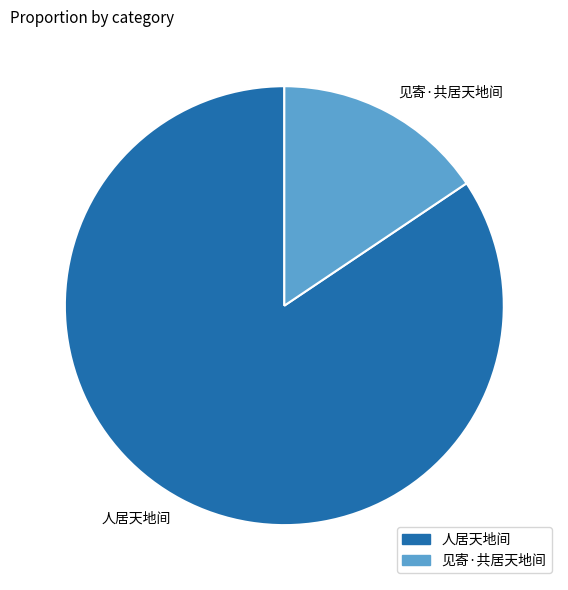

Combined, do 见寄·共居天地间 and 人居天地间 account for over 50%?

Yes